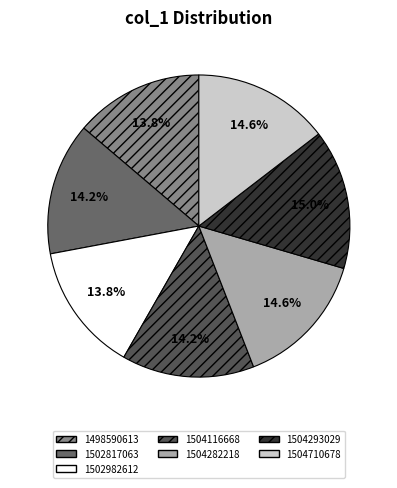

What is the total percentage of 1504710678 and 1502982612?

28.3%